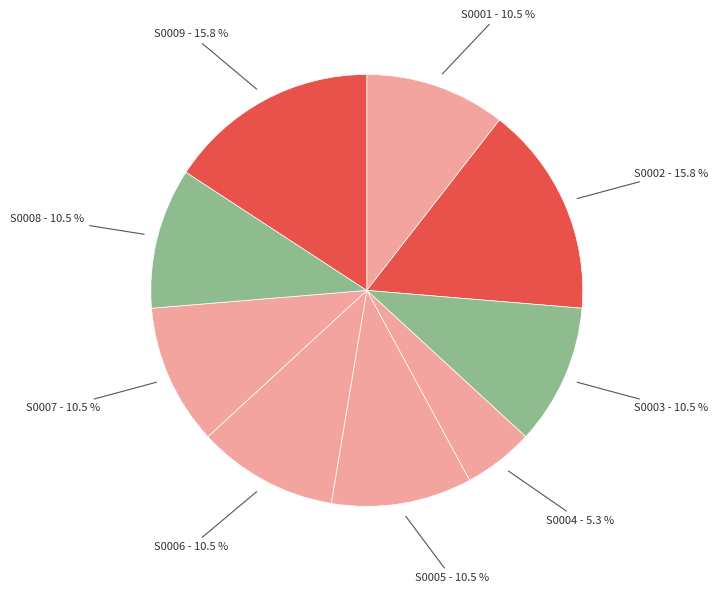

Is it true that S0008 is 2% of the pie?

False